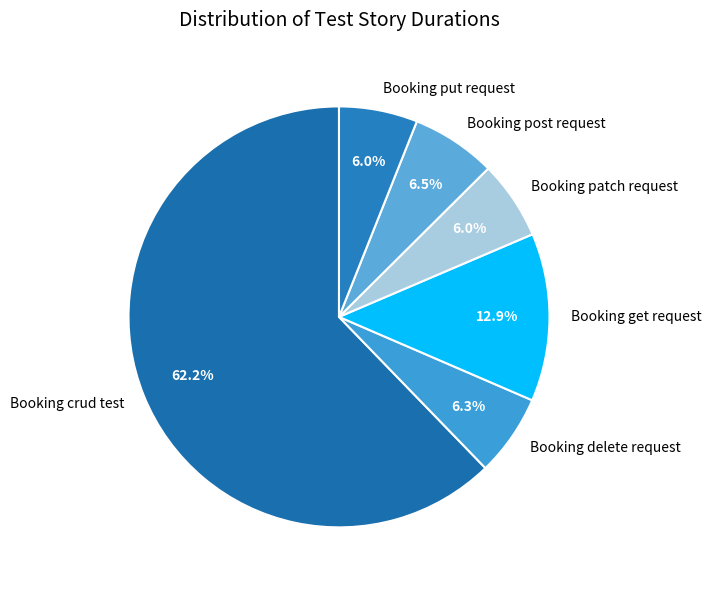

What is the total percentage of Booking post request and Booking crud test?

68.8%